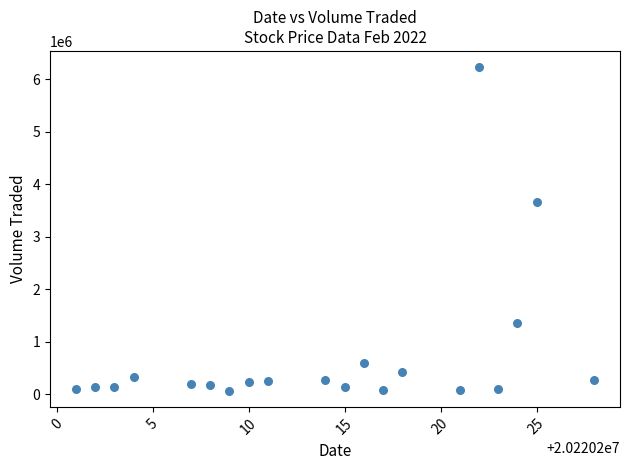

What Y value in the scatter plot is closest to 3149250?

3665700